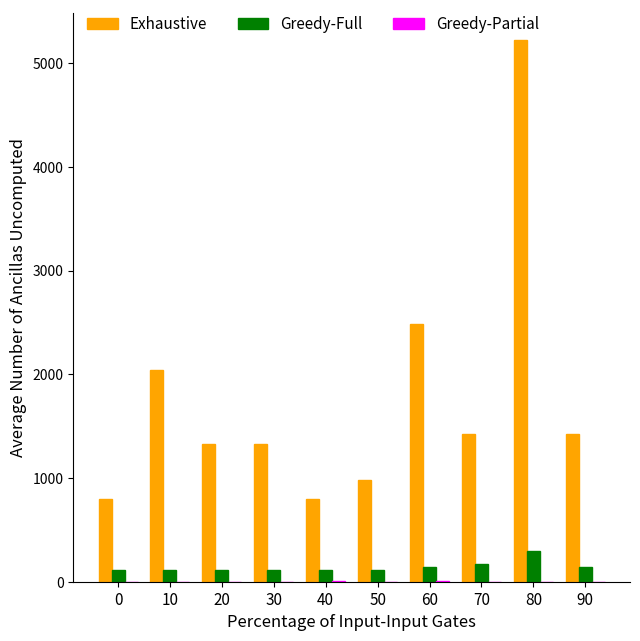

What is the greatest value displayed?

5220